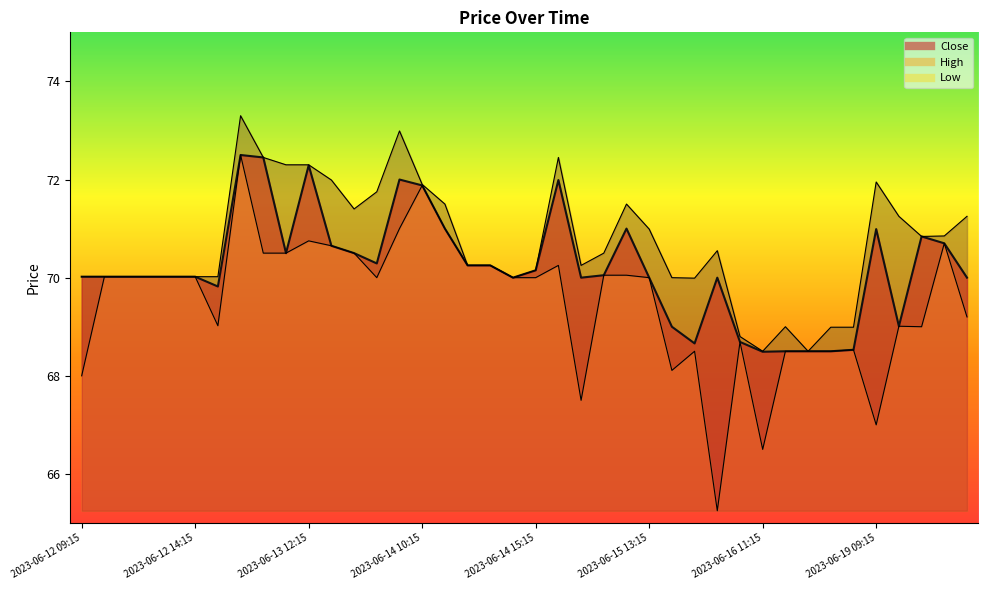

What position from the left is 2023-06-19 09:15?

36